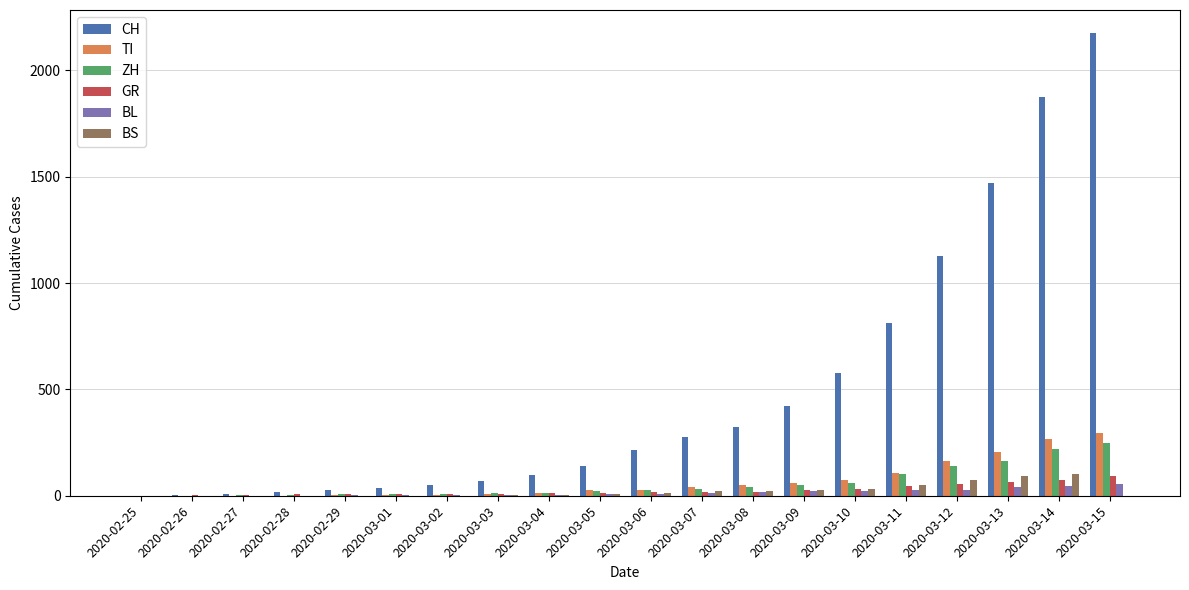

Does the chart contain stacked bars?

No